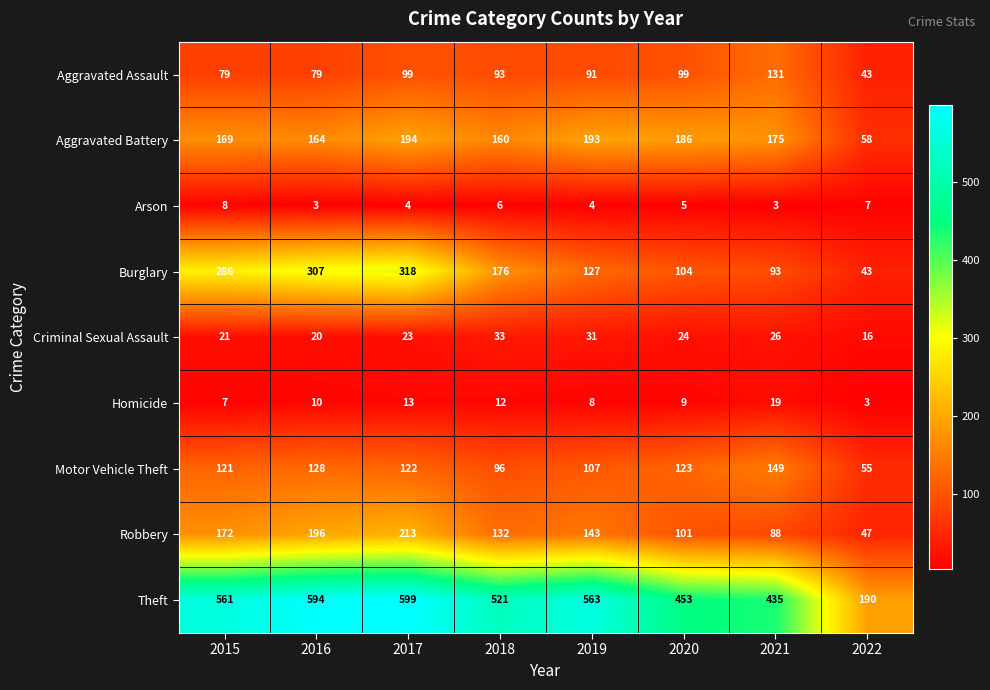

At which category is the sum across all series the highest?

2017